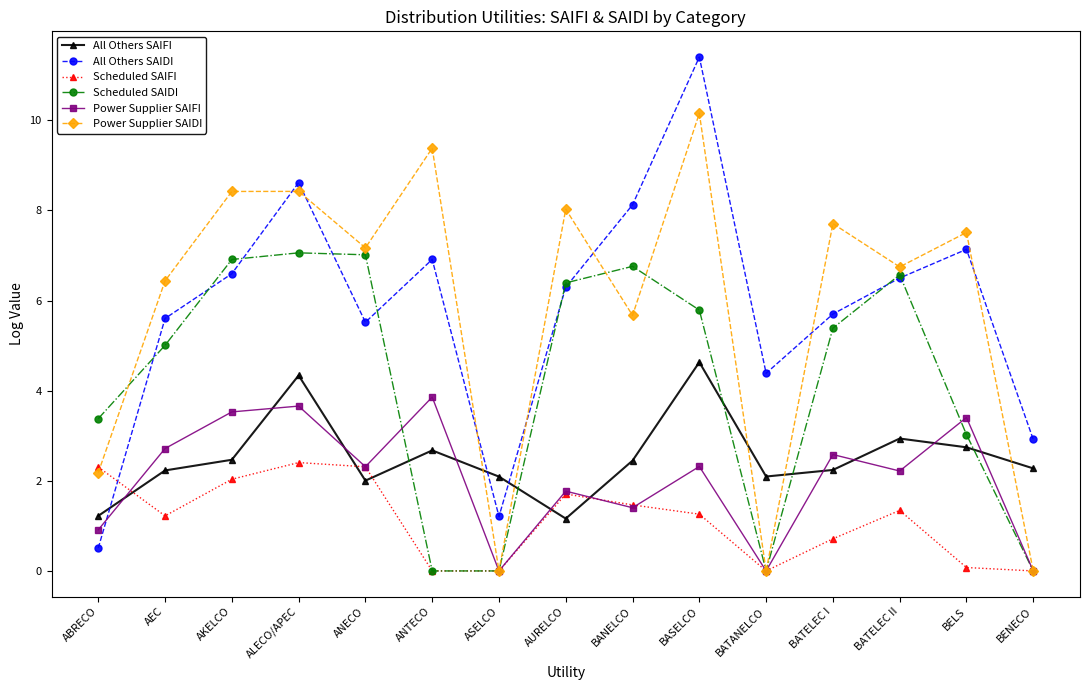

How many intersections are there between All Others SAIFI and Scheduled SAIFI?

5